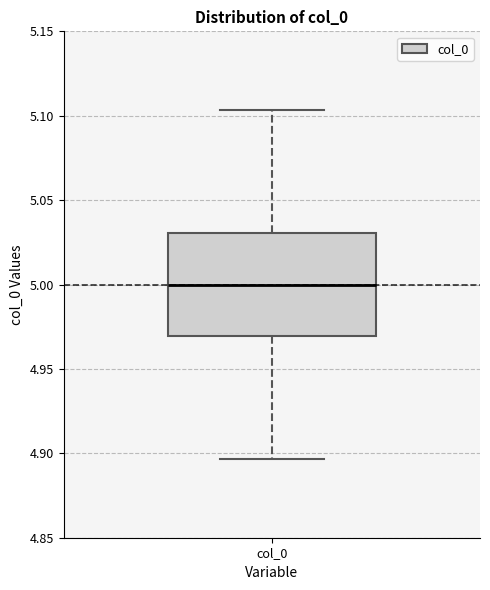

Transcribe this box plot: give where the median line is, the range the box spans, and where the two whiskers end, as read against the y-axis. The values are not printed on the chart, so give them approximately, as read against the axis.

median 5.000, box 4.970 to 5.030, whiskers 4.895 to 5.105